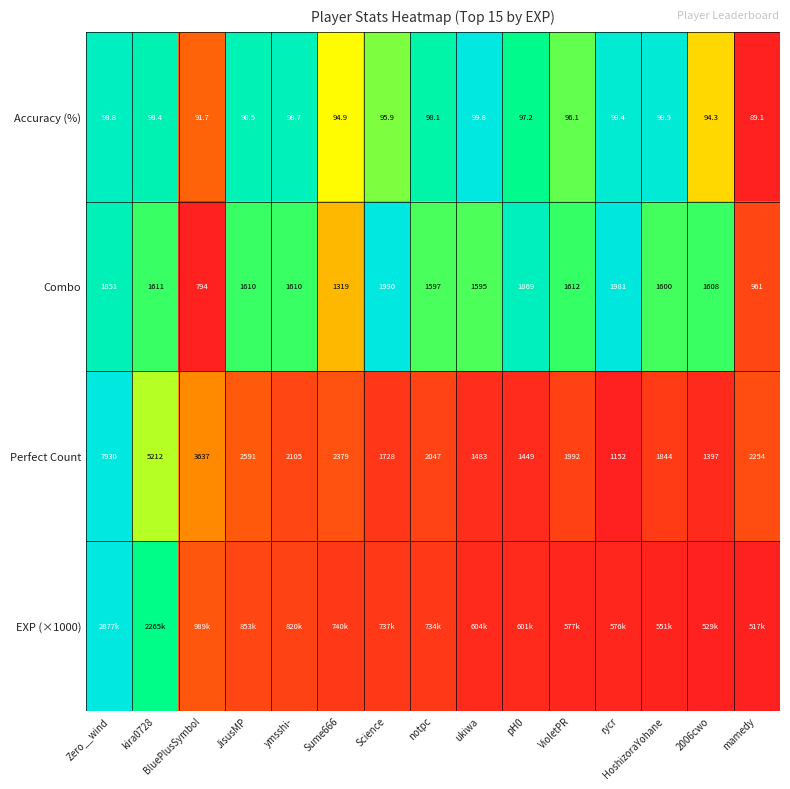

Which category has the lowest value in the Accuracy (%) series?

mamedy